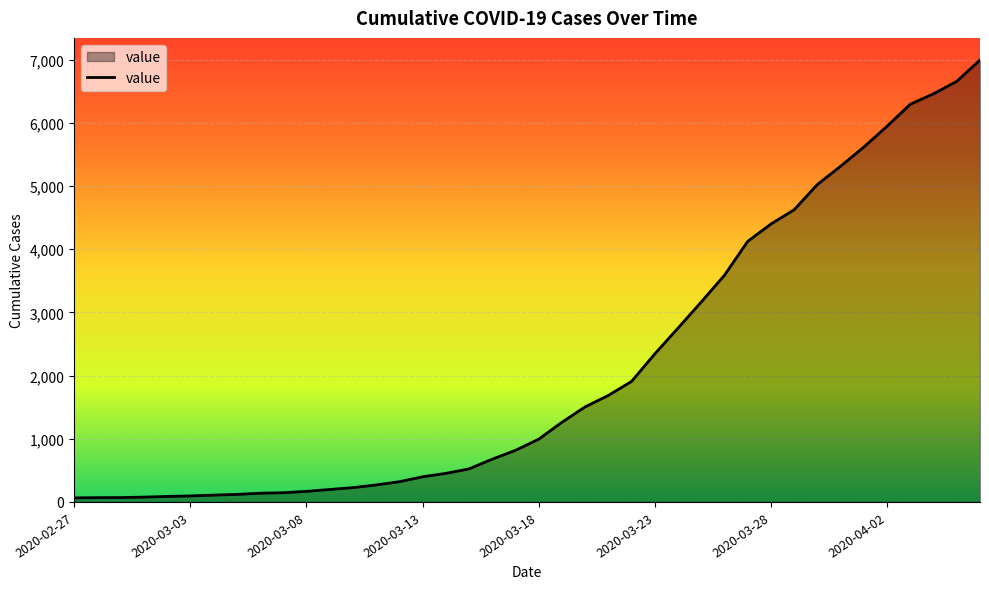

What is the greatest value displayed?

6995